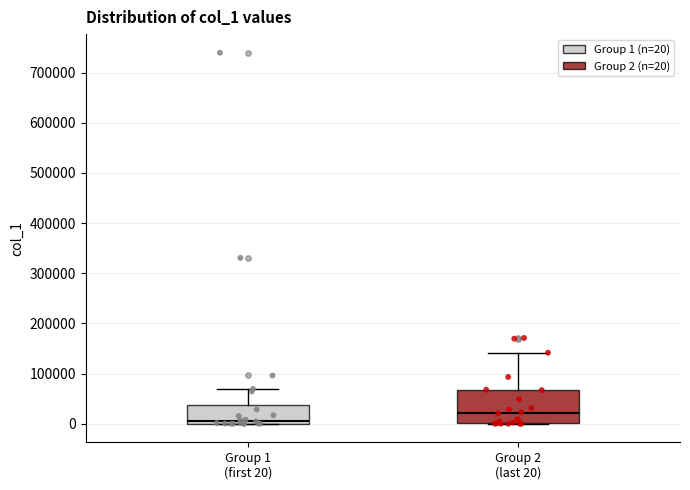

Which box's median line is the lowest?

Group 1 (first 20)